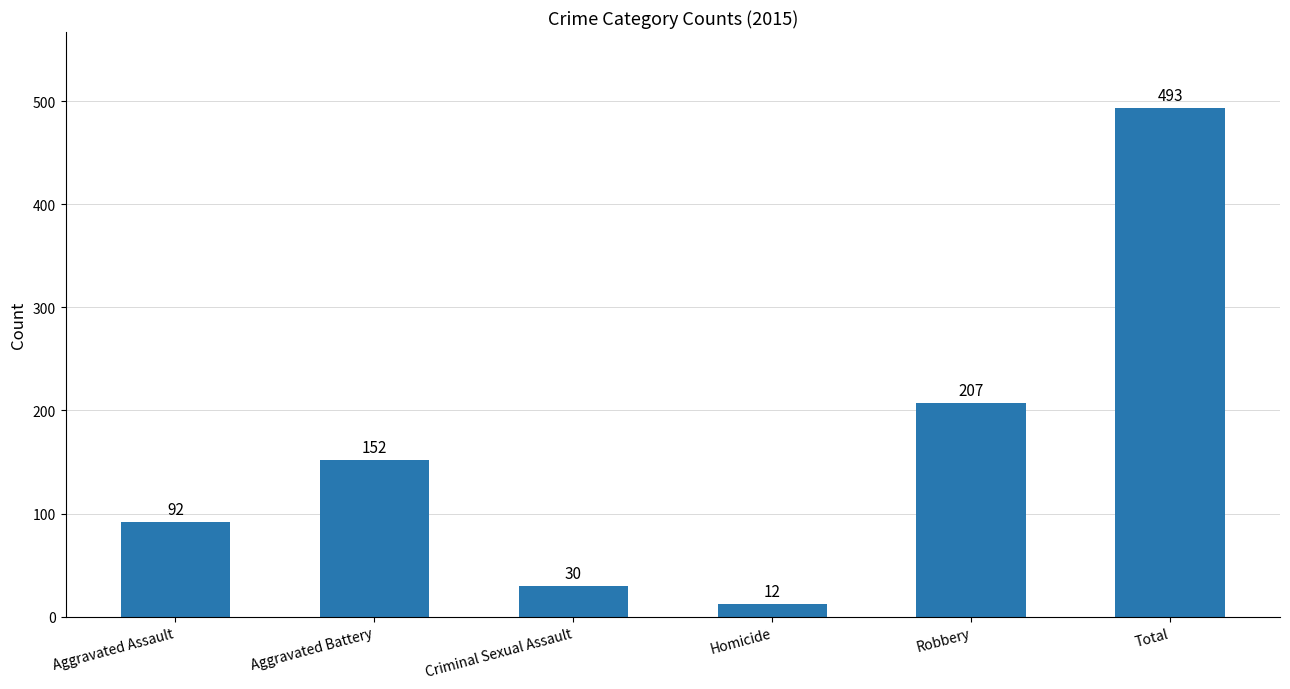

Read the value at Homicide, to the nearest 10.

10